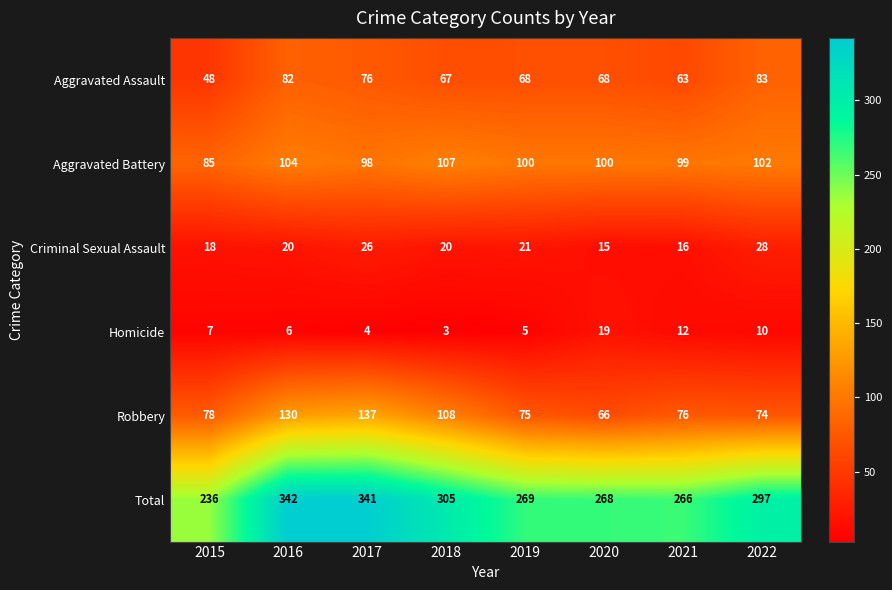

Which label corresponds to the smallest value in the chart?

2018